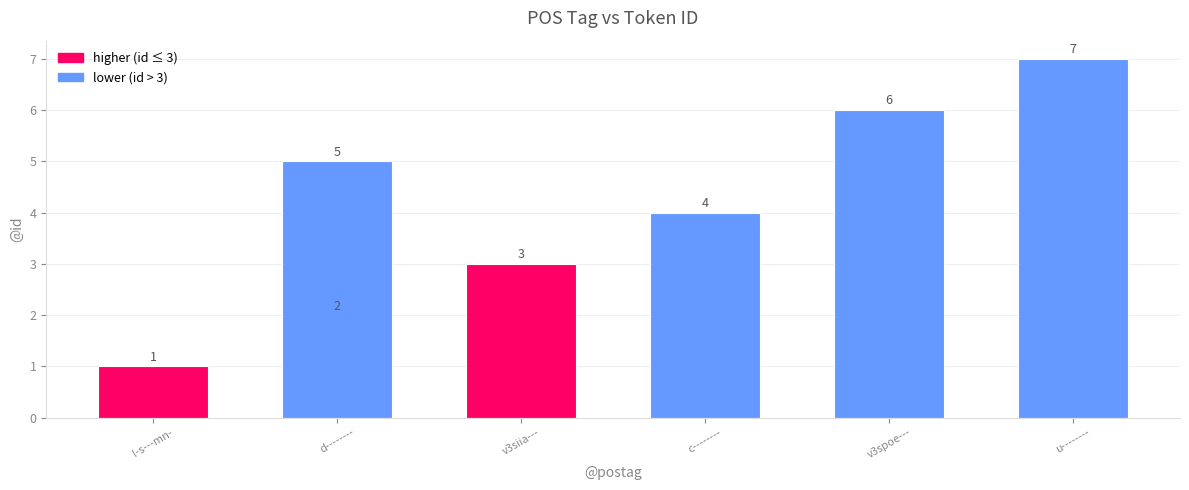

What is the label of the 3rd bar from the left?

v3siia---